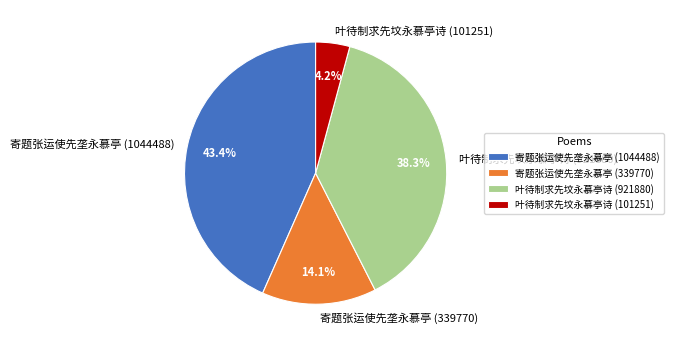

Is there a majority slice in this chart?

No